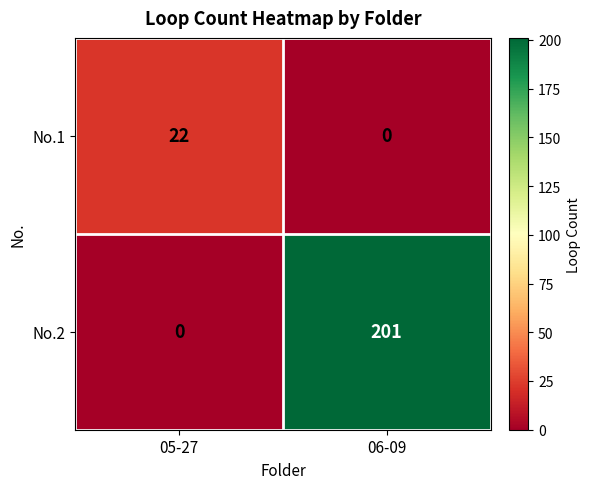

True or false: No.2 has a value of -123 at 05-27.

False